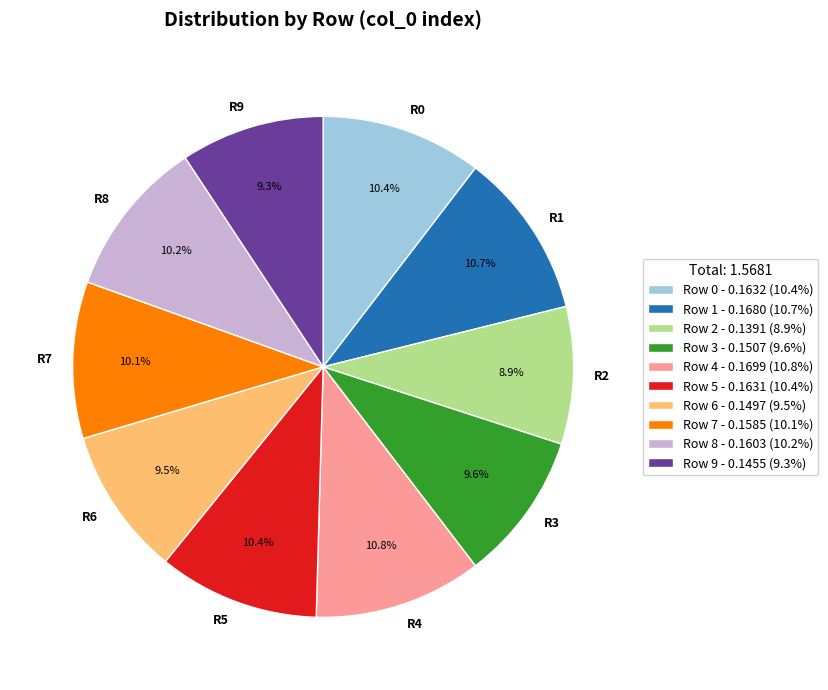

How many slices are in this pie chart?

10